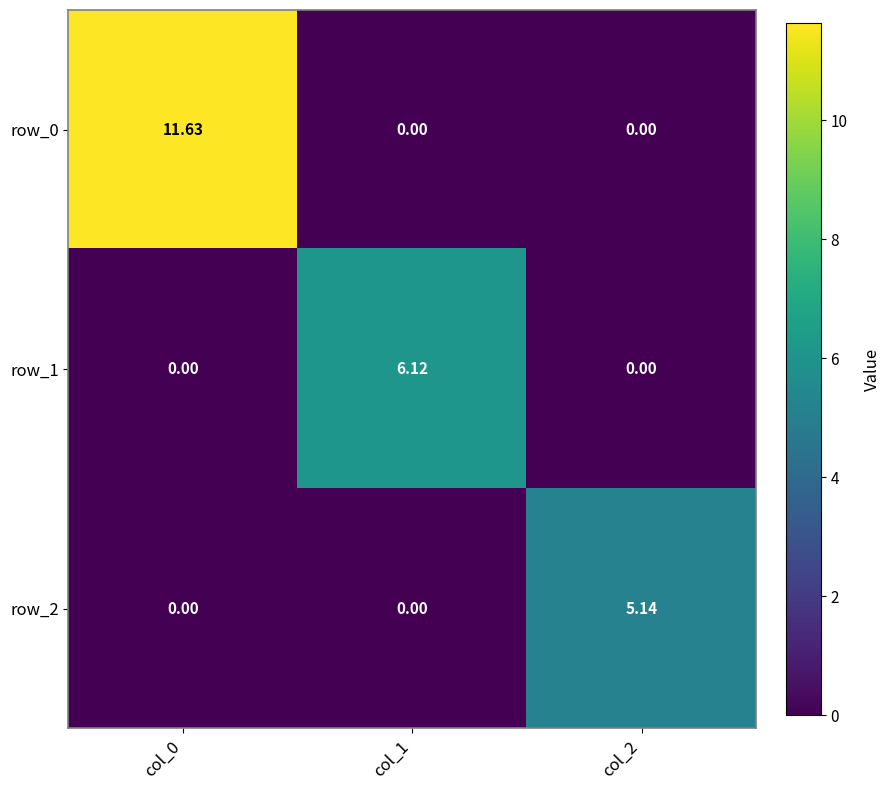

What is the difference between the highest and lowest values at col_2?

5.1